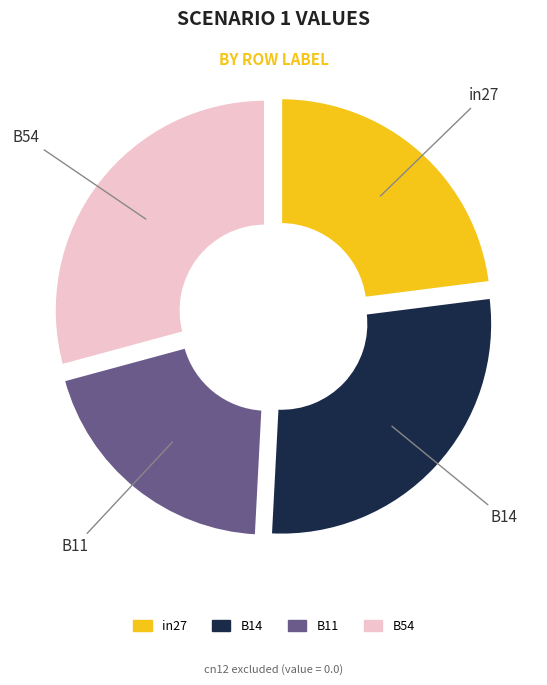

To the nearest percent, what portion does B54 represent?

29%